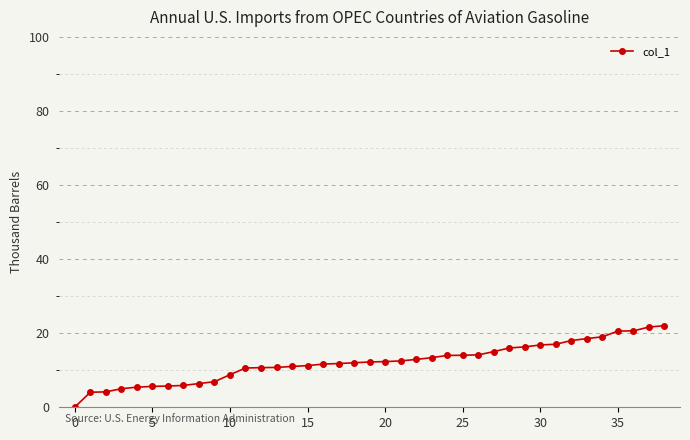

What is the minimum value shown in the chart?

0.1